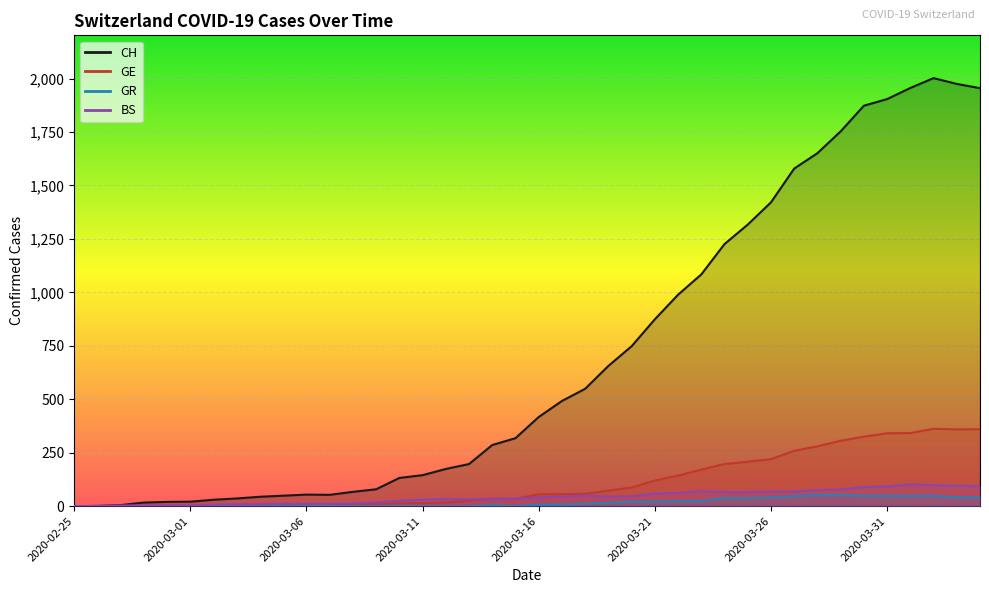

Which has a higher value, 2020-03-20 or 2020-04-01?

2020-04-01